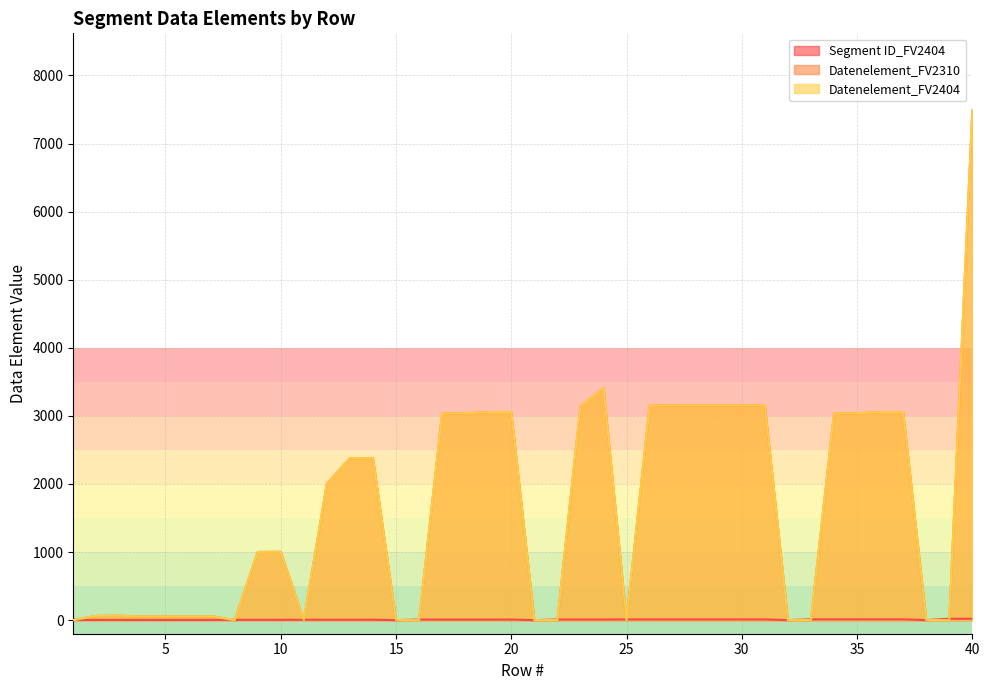

Rank the series at 36 from highest to lowest value.

Datenelement_FV2310, Datenelement_FV2404, Segment ID_FV2404